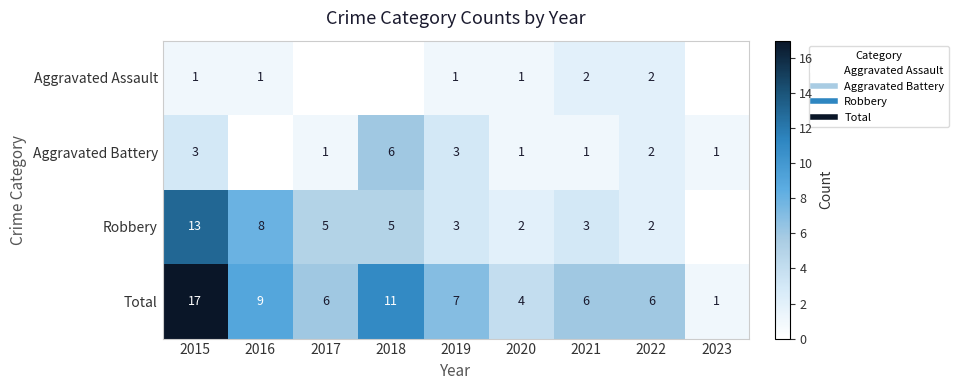

At which category is the sum across all series the highest?

2015